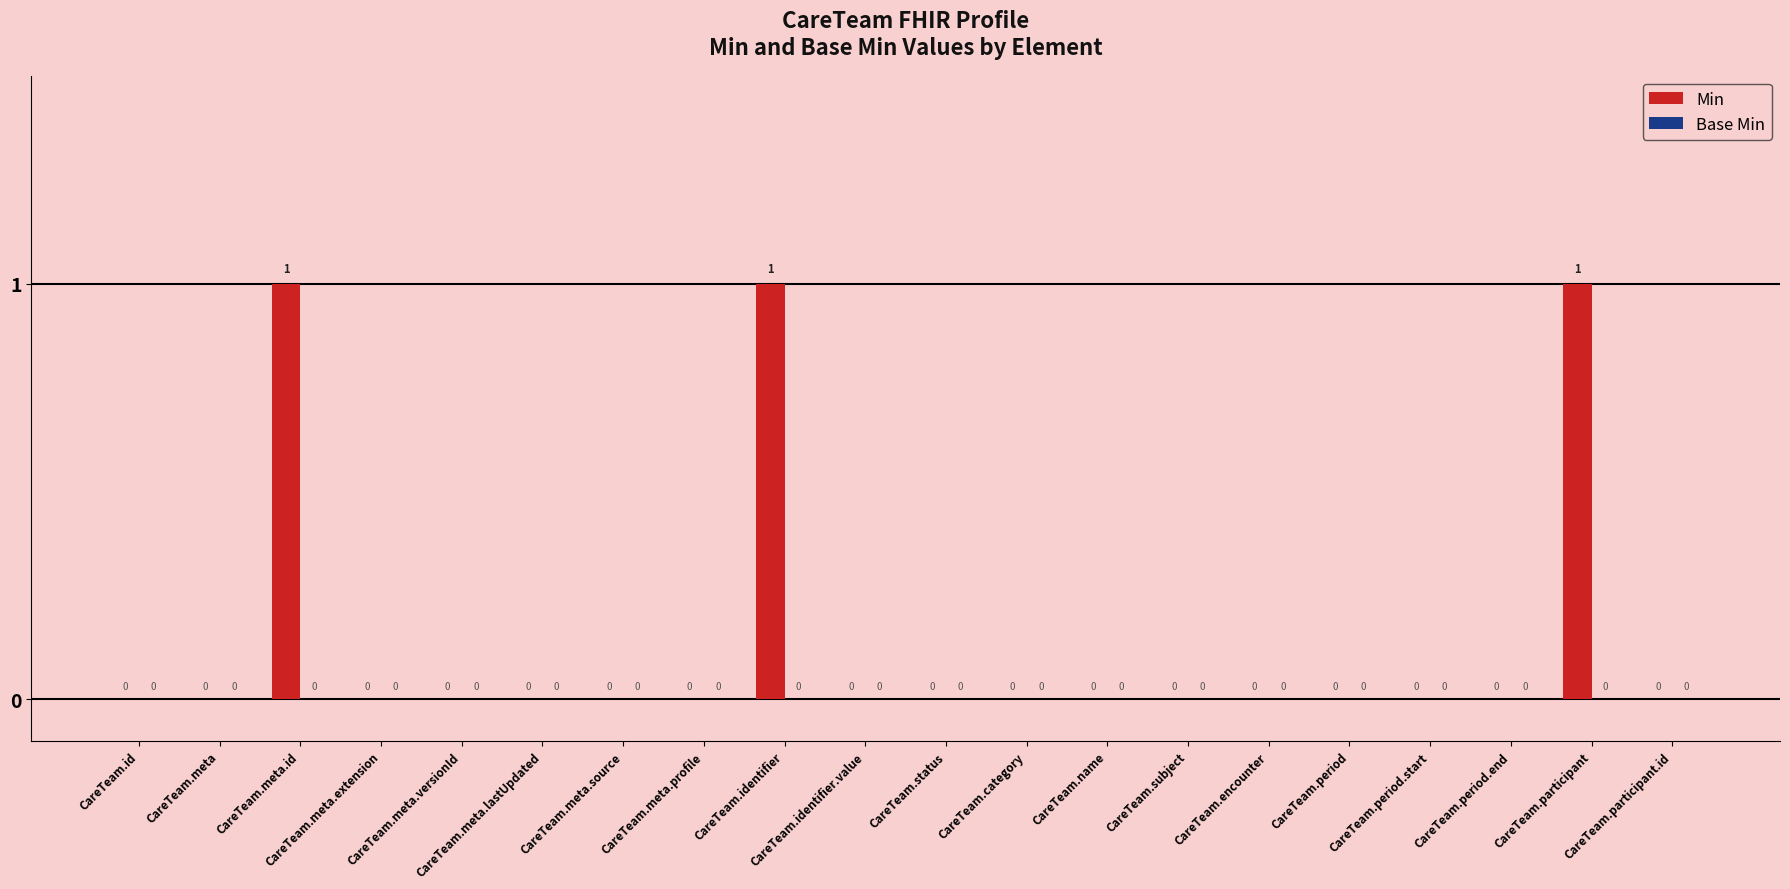

What is the sum of all values?

3